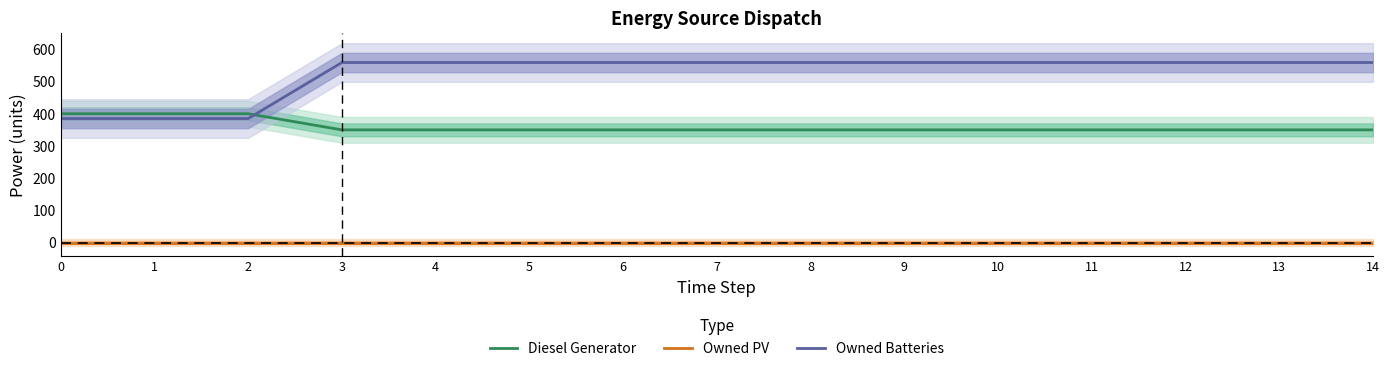

Does the chart have visible grid lines?

No